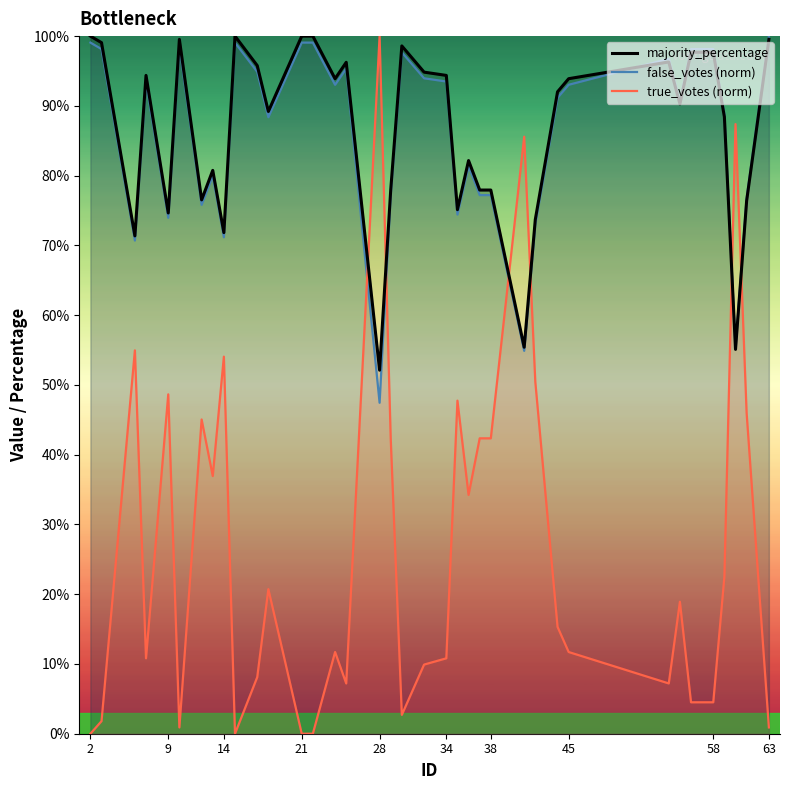

True or false: true_votes (norm) and false_votes (norm) intersect in this chart.

True